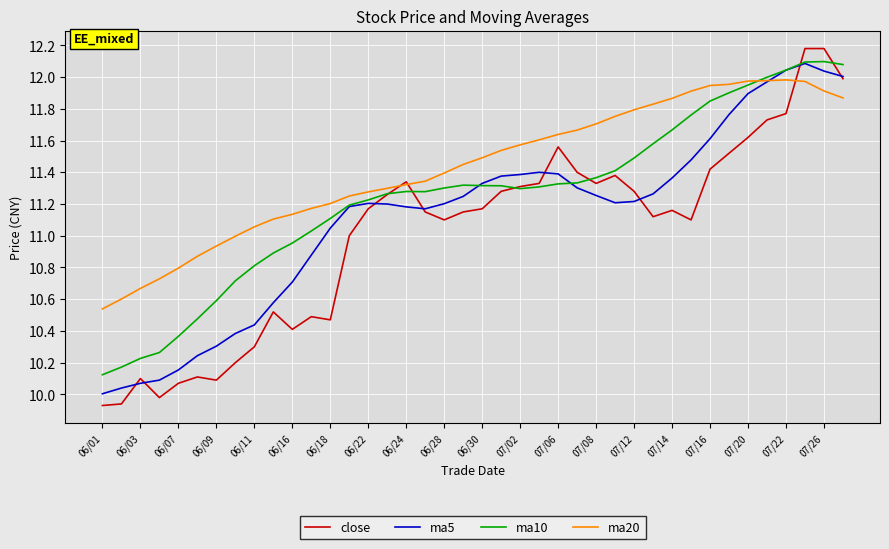

What is the greatest value displayed?

12.2